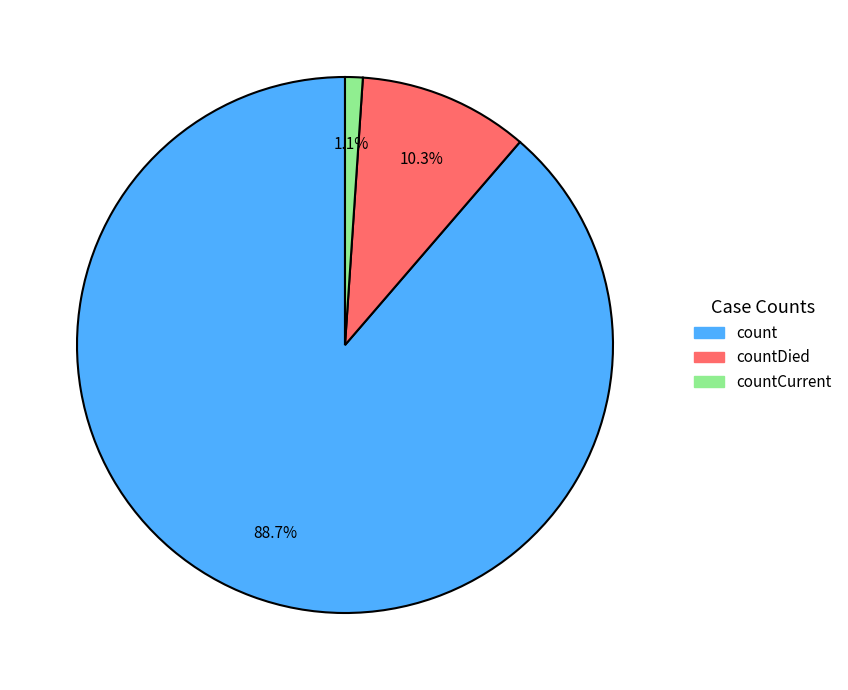

Is there any slice that represents more than half of the pie?

Yes